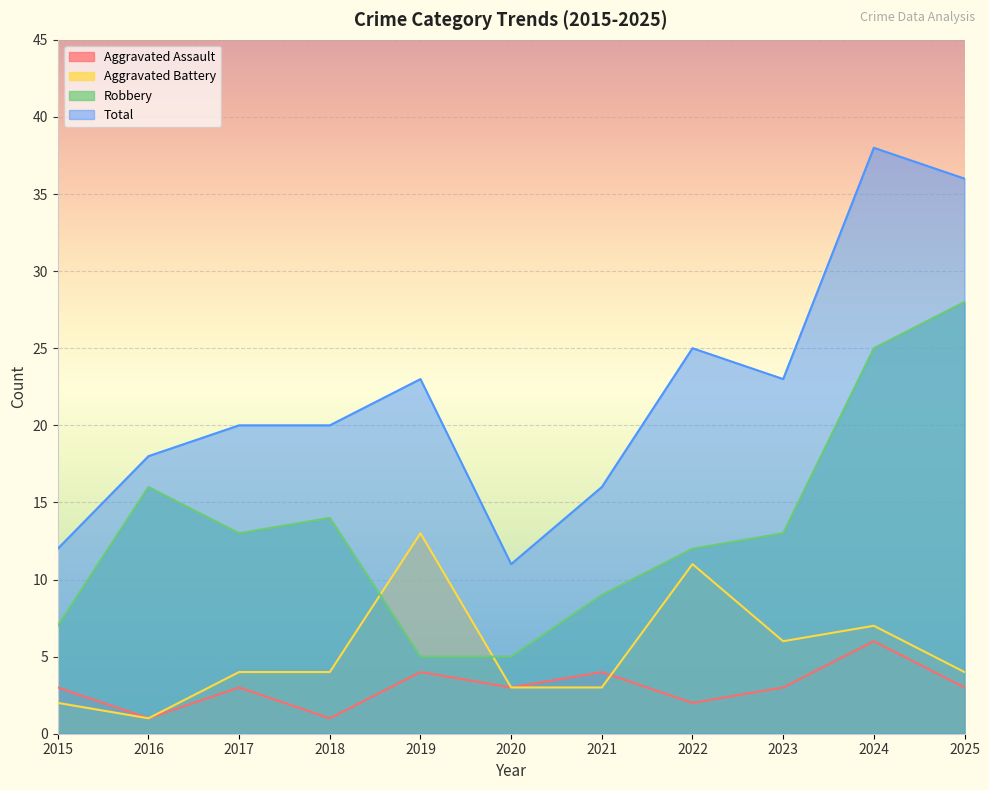

What is the difference between the Total values at 2018 and 2023?

3